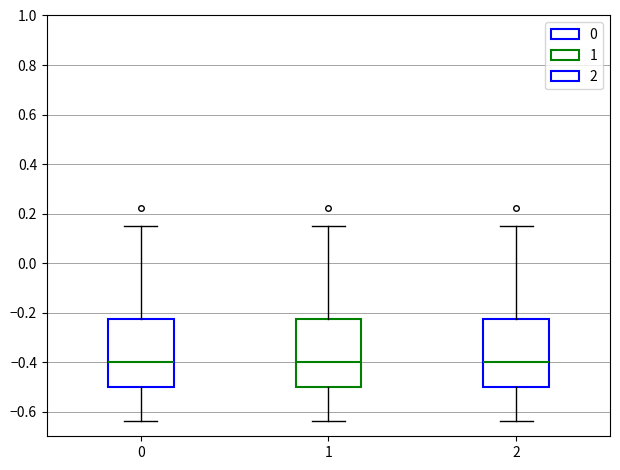

Where does the upper whisker of the box at x = 2 end on the y-axis? The values are not printed on the chart, so give them approximately, as read against the axis.

0.14